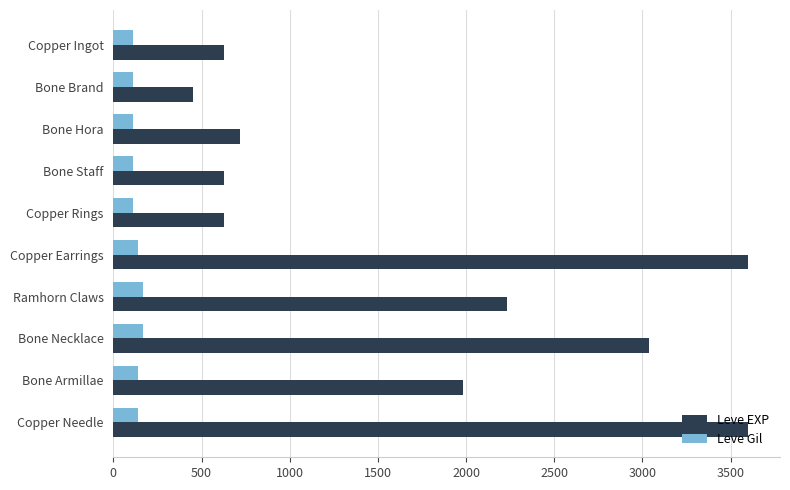

How many categories are shown in the chart?

10